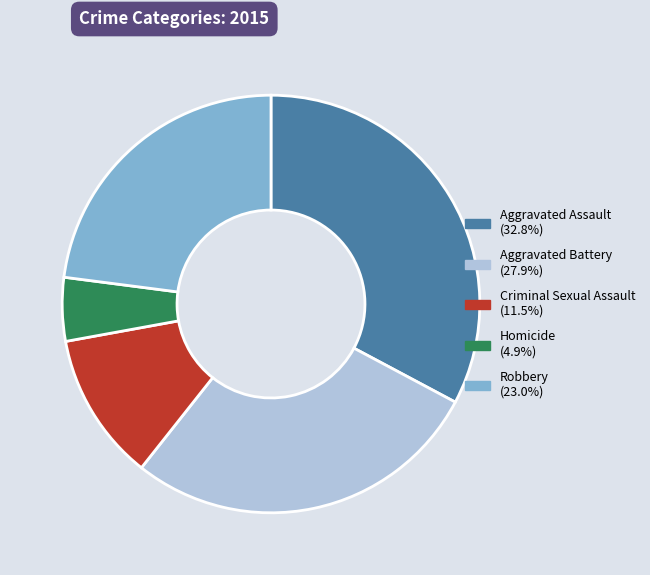

What is the smallest slice in the pie chart?

Homicide